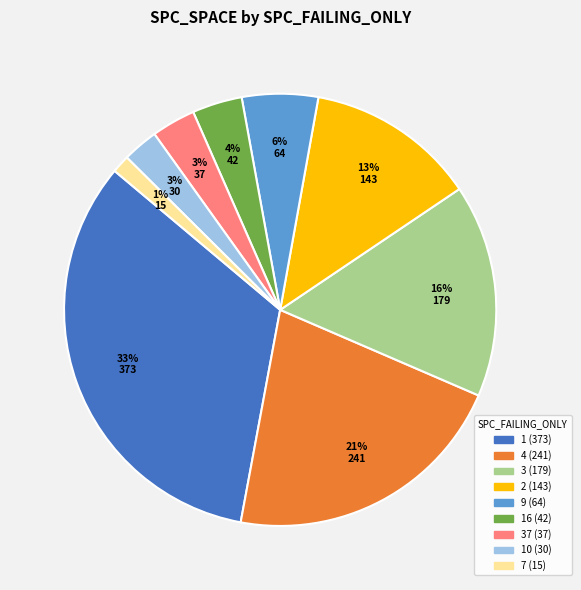

Is there any slice that represents more than half of the pie?

No